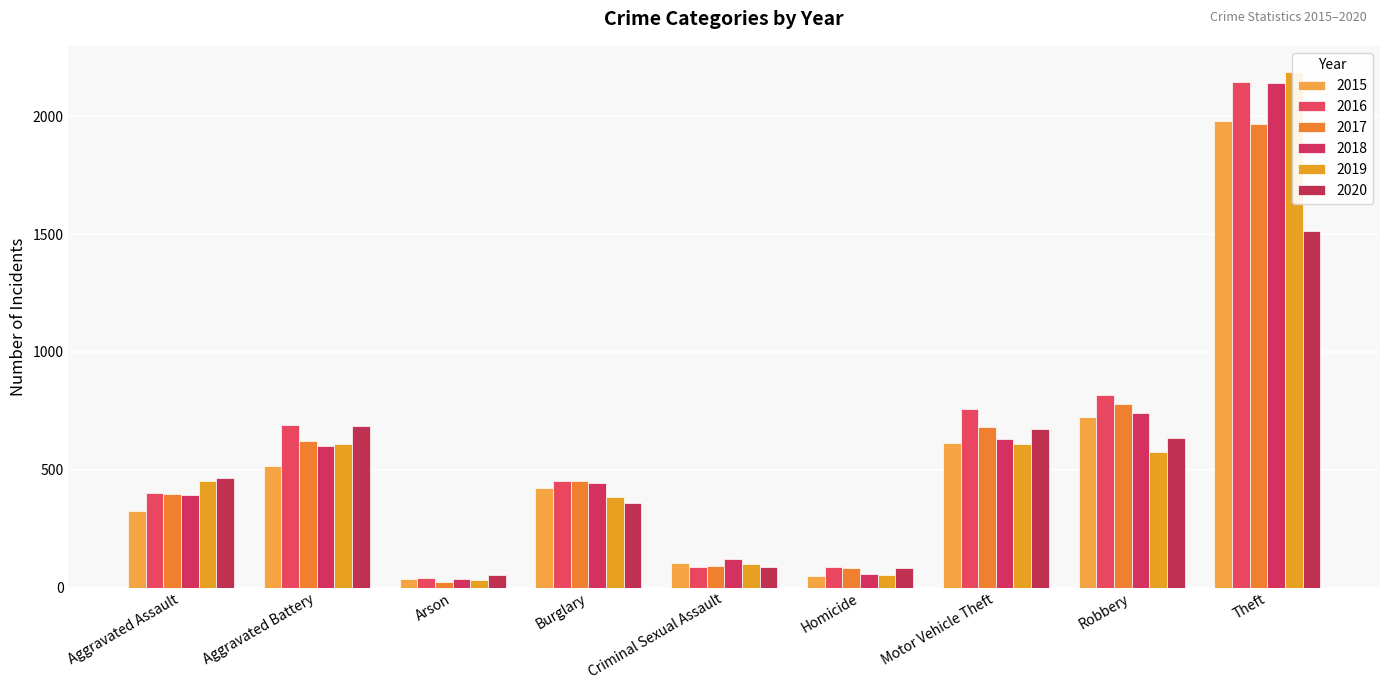

At which category is the sum across all series the highest?

Theft